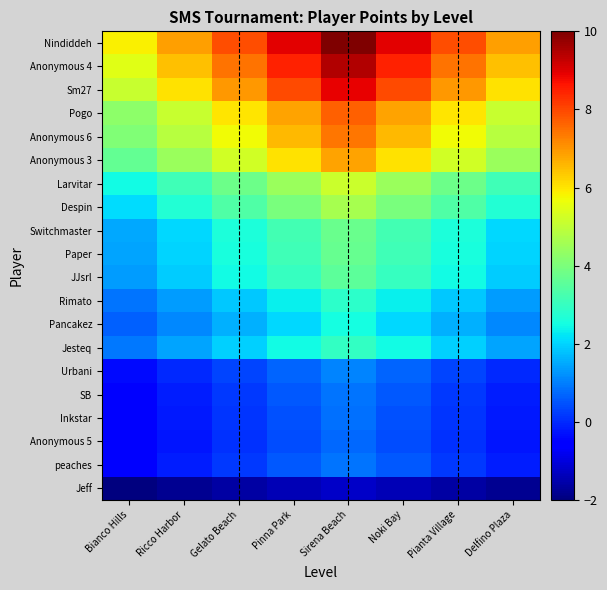

Which series changed the most between Pinna Park and Delfino Plaza?

Nindiddeh